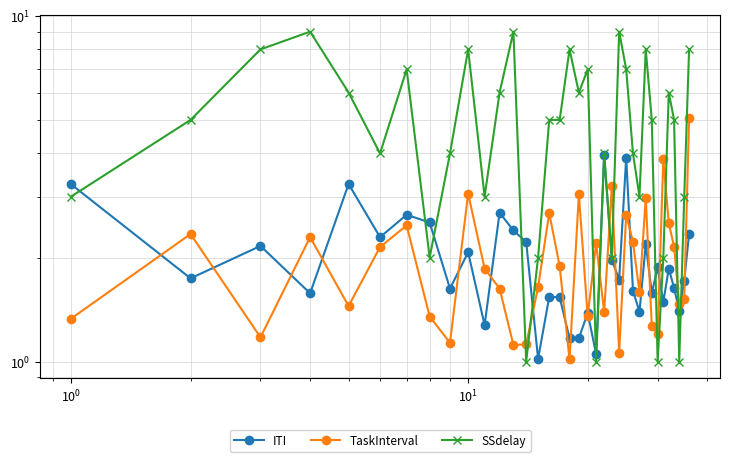

List the series in order of their peak value, lowest first.

ITI, TaskInterval, SSdelay